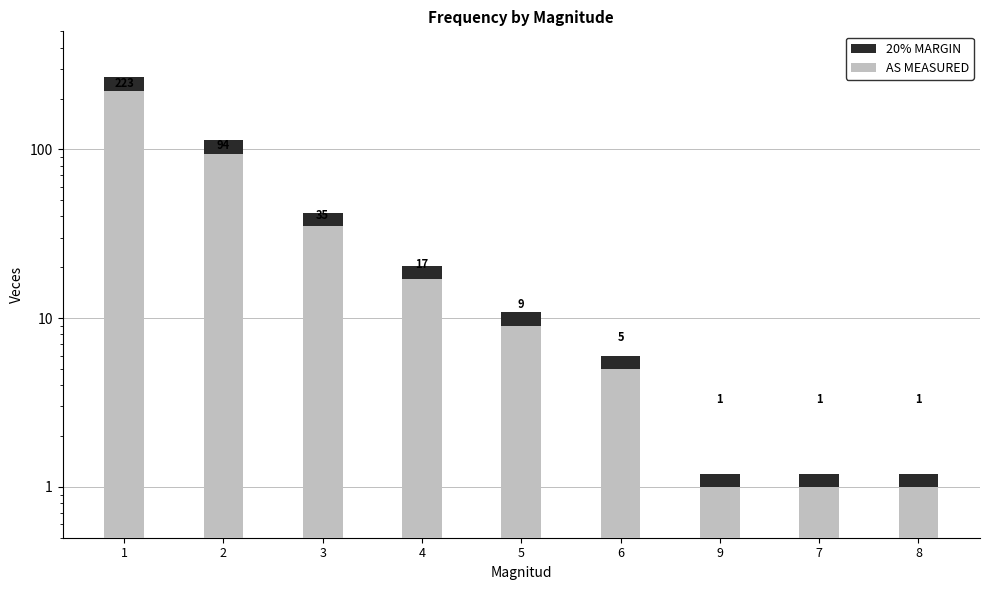

At how many categories does at least one series exceed 45?

2